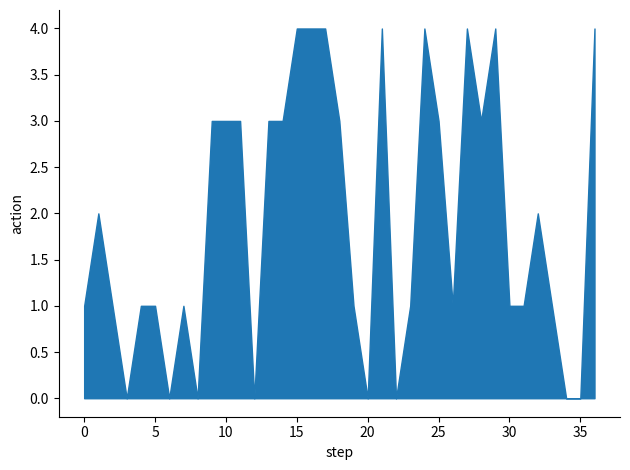

Where is the data nearest to the value 2?

1